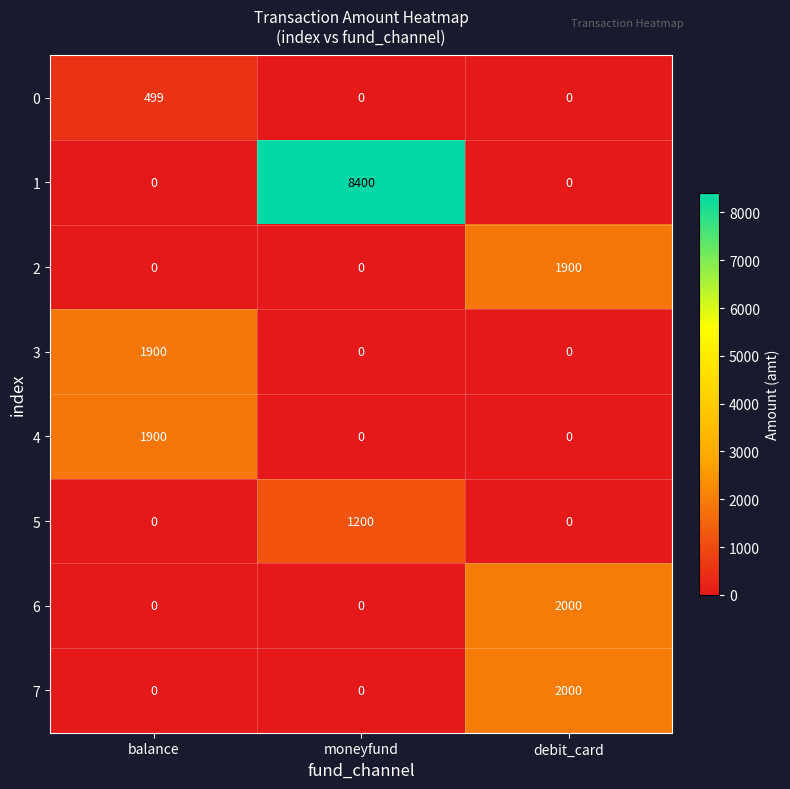

Reading left to right, what are all the values shown in this chart?

0: 499	0	0
1: 0	8400	0
2: 0	0	1900
3: 1900	0	0
4: 1900	0	0
5: 0	1200	0
6: 0	0	2000
7: 0	0	2000